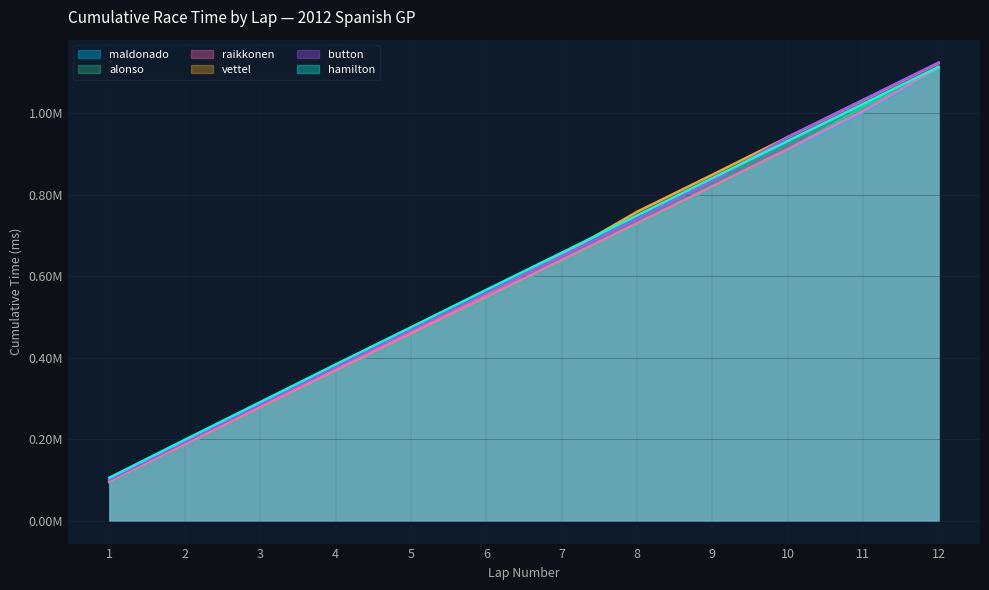

At which label does alonso first exceed 635352?

8